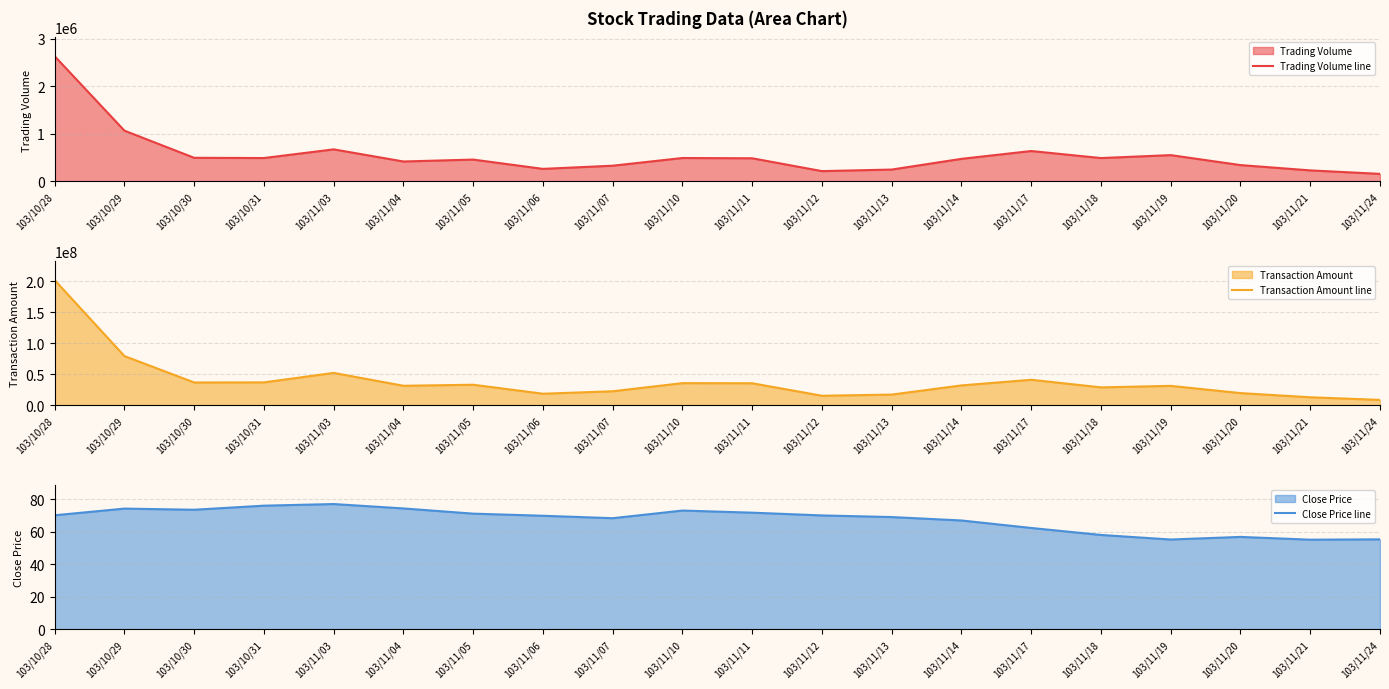

What is the label of the 8th point from the left?

103/11/06